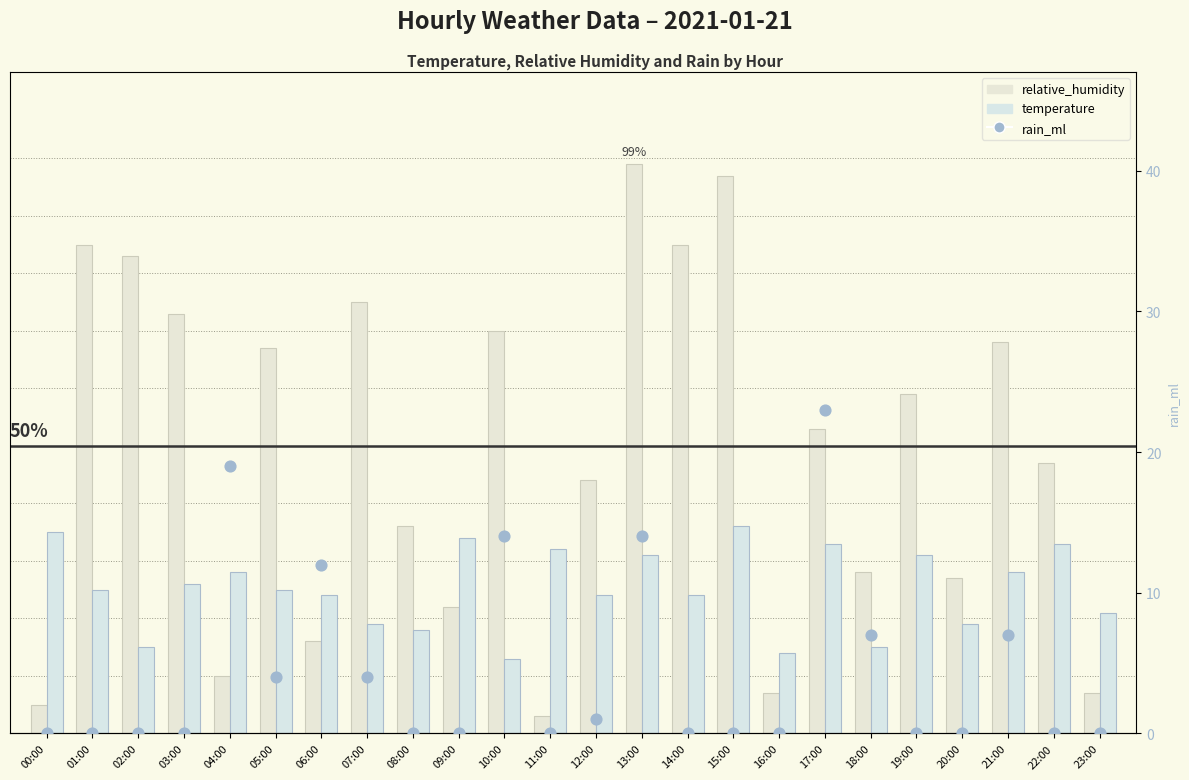

What are all the series names shown in the legend?

relative_humidity, temperature, rain_ml